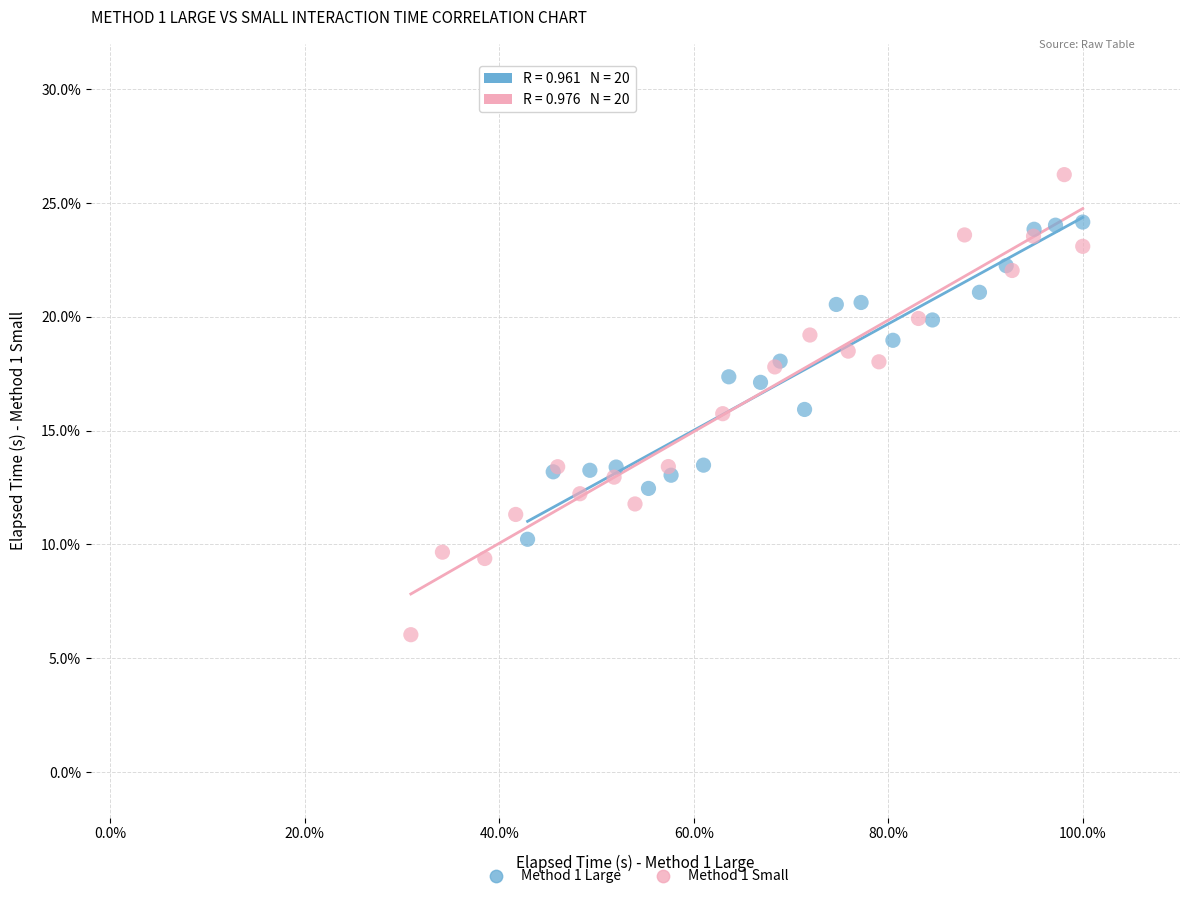

Which series reaches the minimum Y coordinate?

Method 1 Small